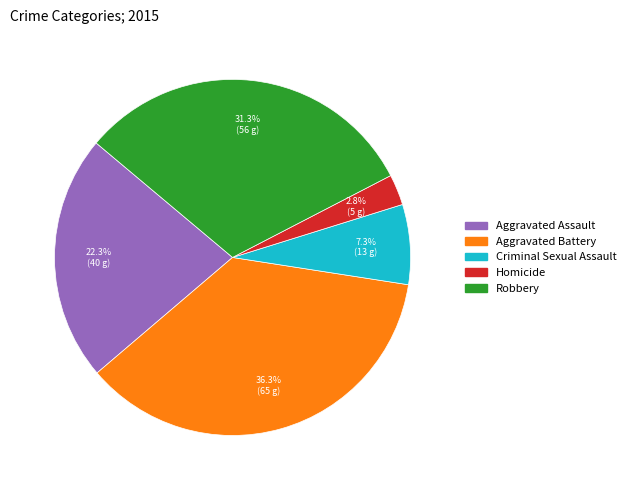

To the nearest percent, what percentage of the pie is Aggravated Battery?

36%